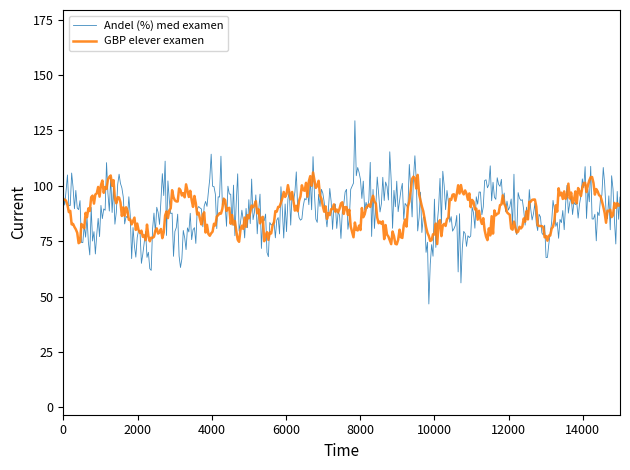

List the series in order of their peak value, highest first.

Andel (%) med examen, GBP elever examen